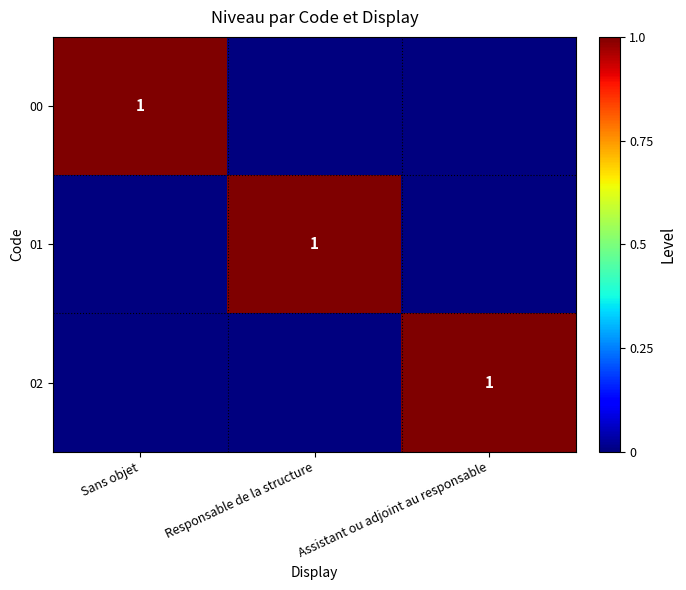

Is it true that 00 equals 1 at Sans objet?

True